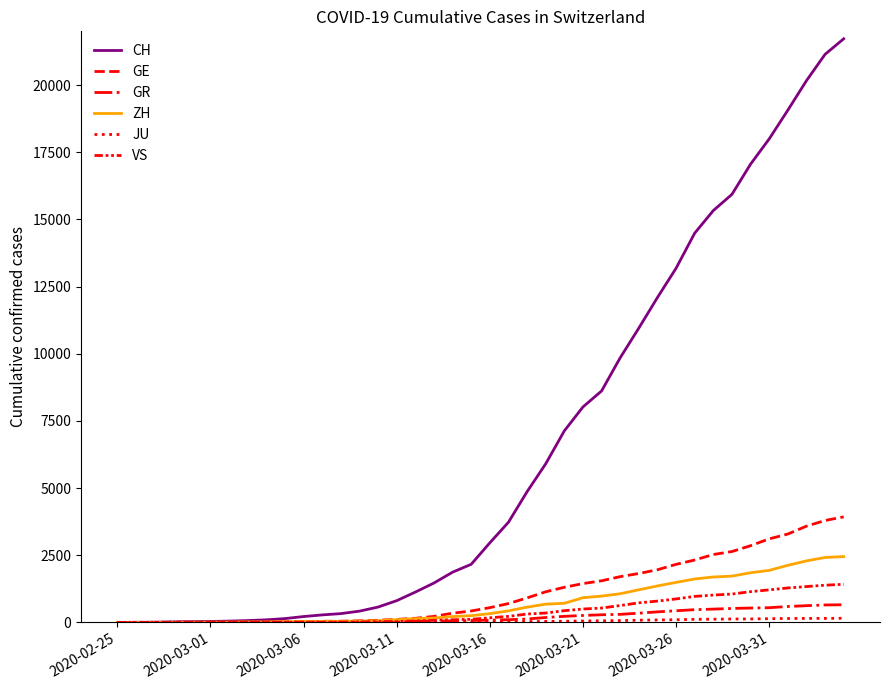

At how many categories does at least one series exceed 1456?

23